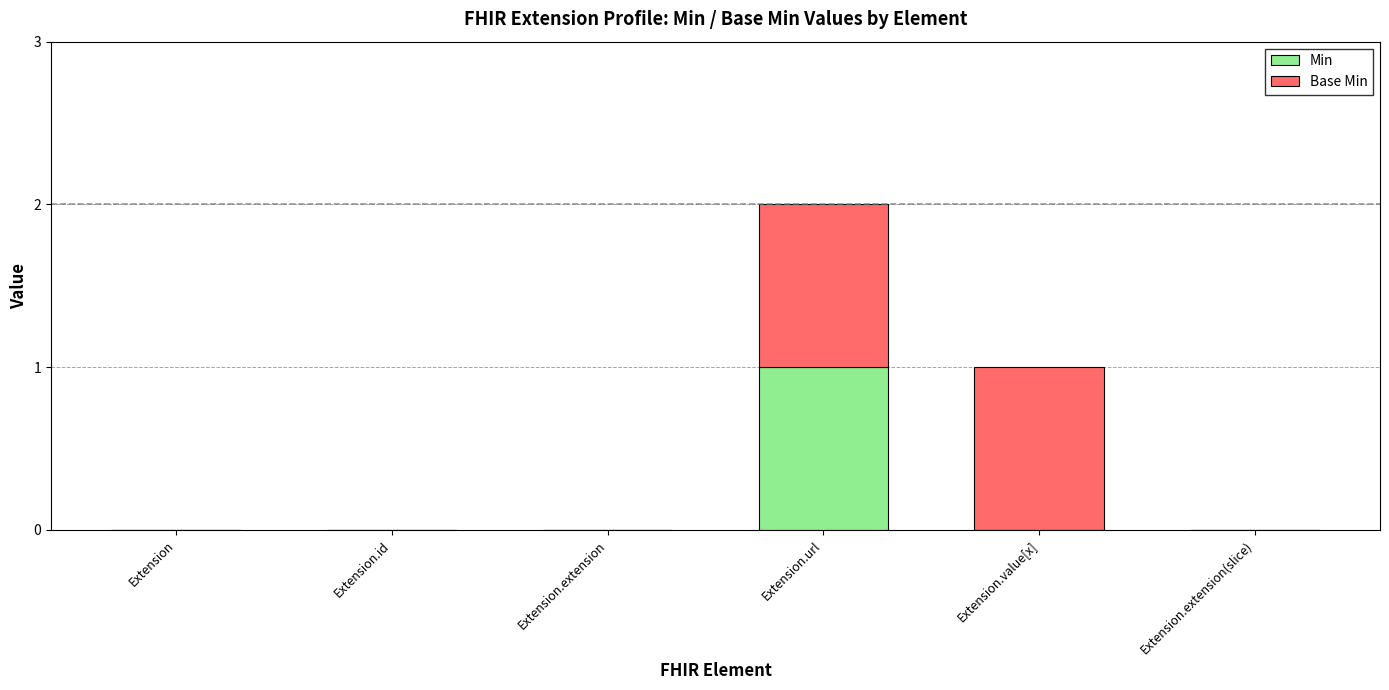

The Min series shows 0 at Extension.extension. True or false?

True